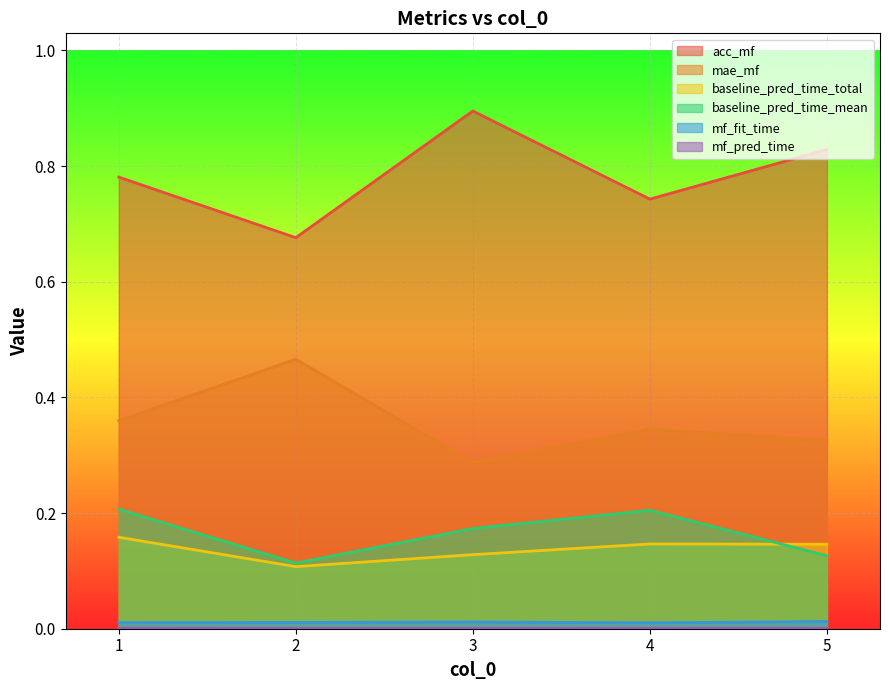

Reading left to right, list all the values displayed in this chart.

acc_mf: 1=0.8	2=0.7	3=0.9	4=0.7	5=0.8
mae_mf: 1=0.4	2=0.5	3=0.3	4=0.3	5=0.3
baseline_pred_time_total: 1=0.2	2=0.1	3=0.1	4=0.1	5=0.1
baseline_pred_time_mean: 1=0.2	2=0.1	3=0.2	4=0.2	5=0.1
mf_fit_time: 1=0.0	2=0.0	3=0.0	4=0.0	5=0.0
mf_pred_time: 1=0.0	2=0.0	3=0.0	4=0.0	5=0.0